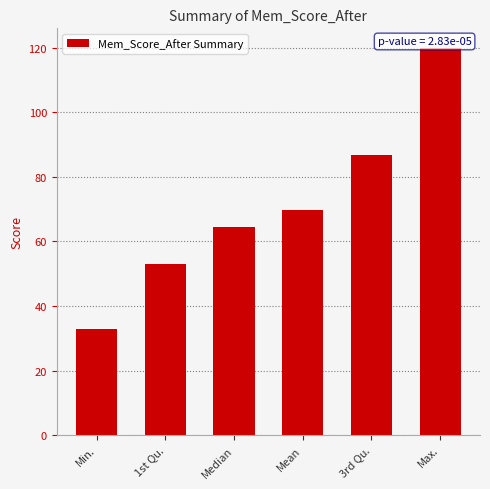

What is the value of the 4th bar from the left?

69.8